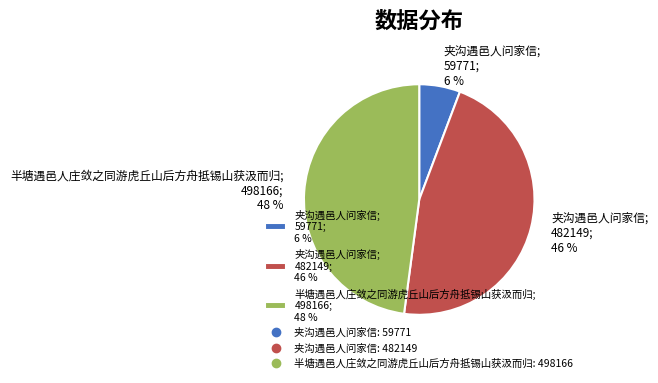

Is it true that 夹沟遇邑人问家信; 482149; 46 % is 57% of the pie?

False